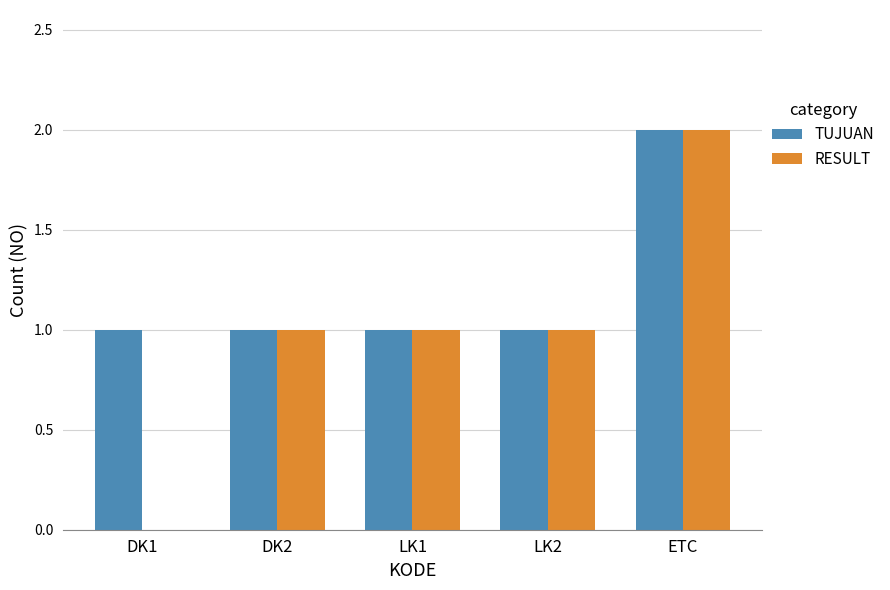

How many categories are shown in the chart?

5